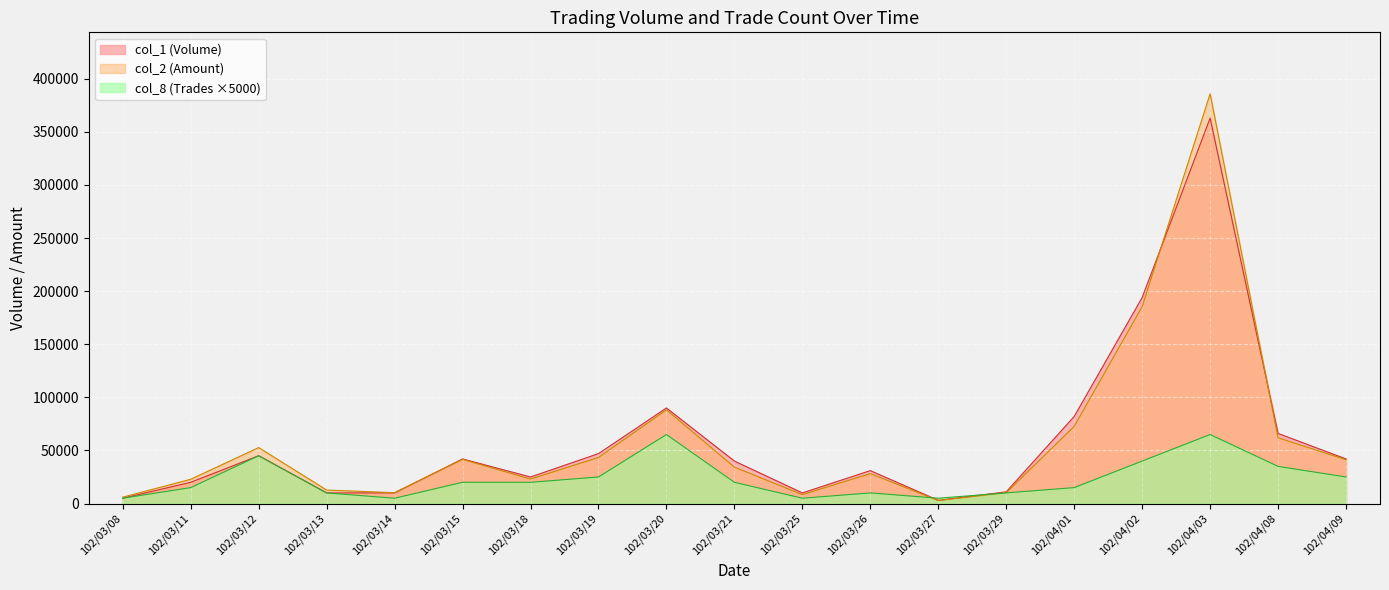

At 102/03/19, list the series in order from largest to smallest.

col_1 (Volume), col_2 (Amount), col_8 (Trades ×5000)